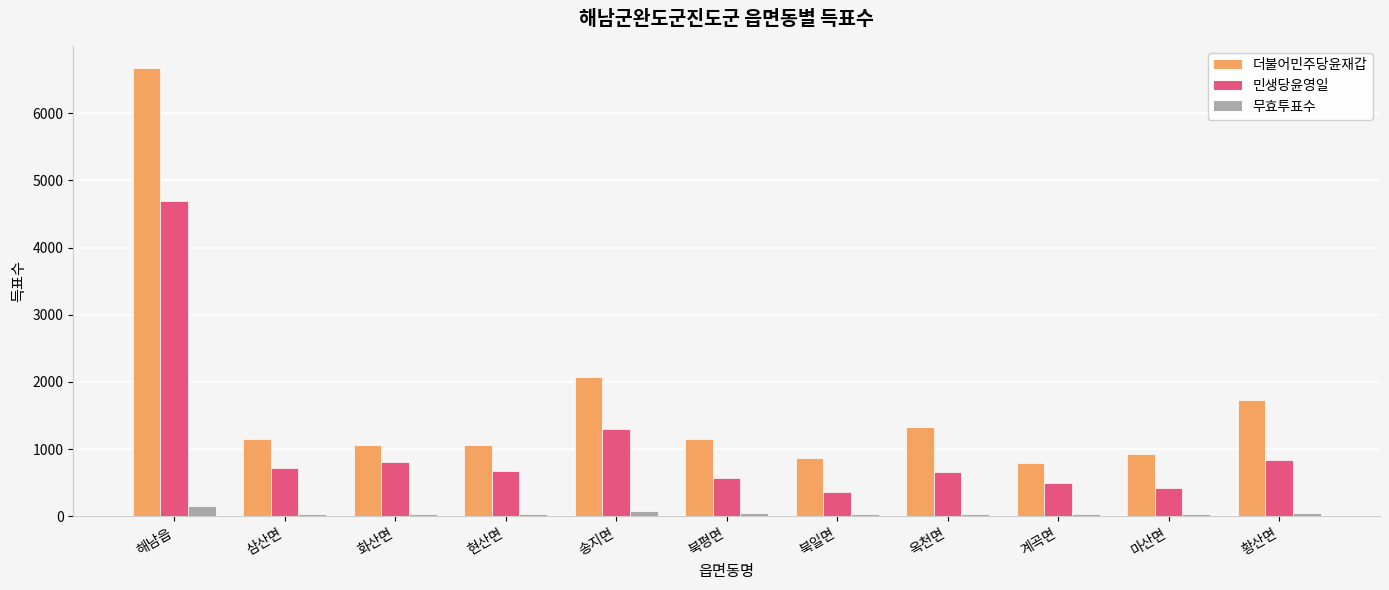

At which label is 무효투표수 closest to 96?

송지면